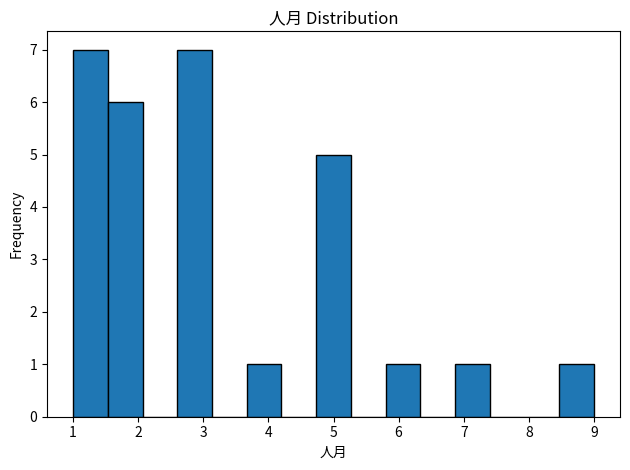

How tall is the bar that spans 3.7 to 4.2 on the x-axis? Neither the bar edges nor the heights are printed on the chart, so give them approximately, as read against the axes.

1